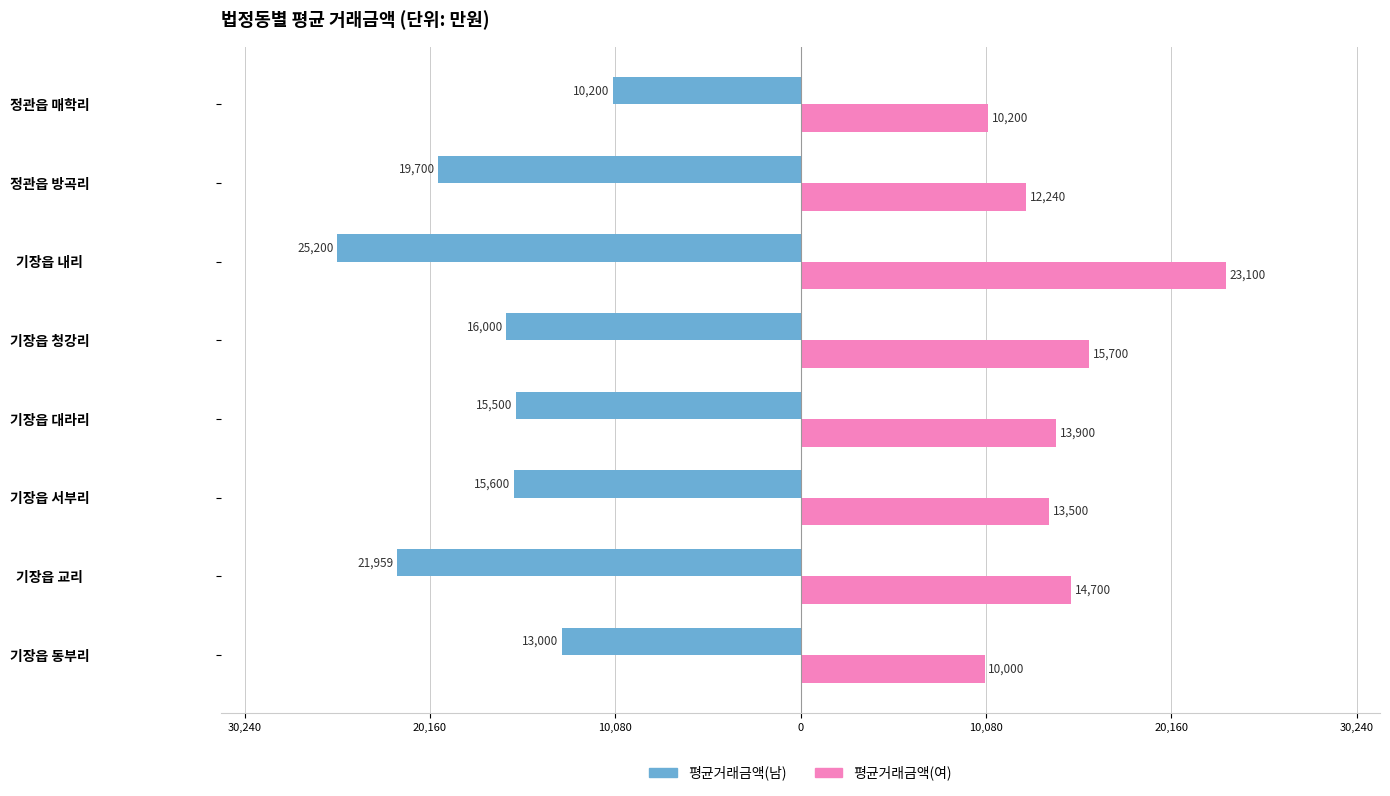

What are all the series names shown in the legend?

평균거래금액(남), 평균거래금액(여)